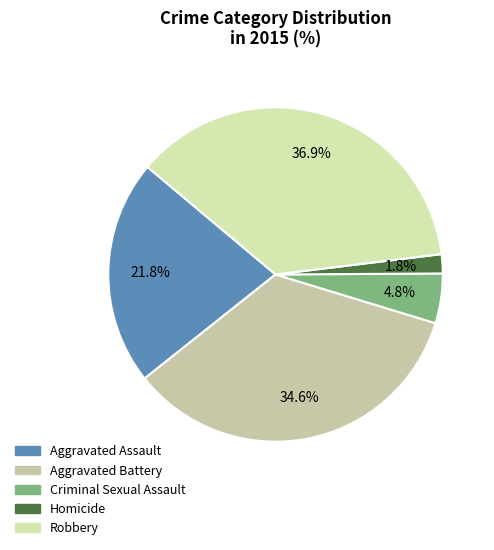

Between Robbery and Homicide, which is larger?

Robbery